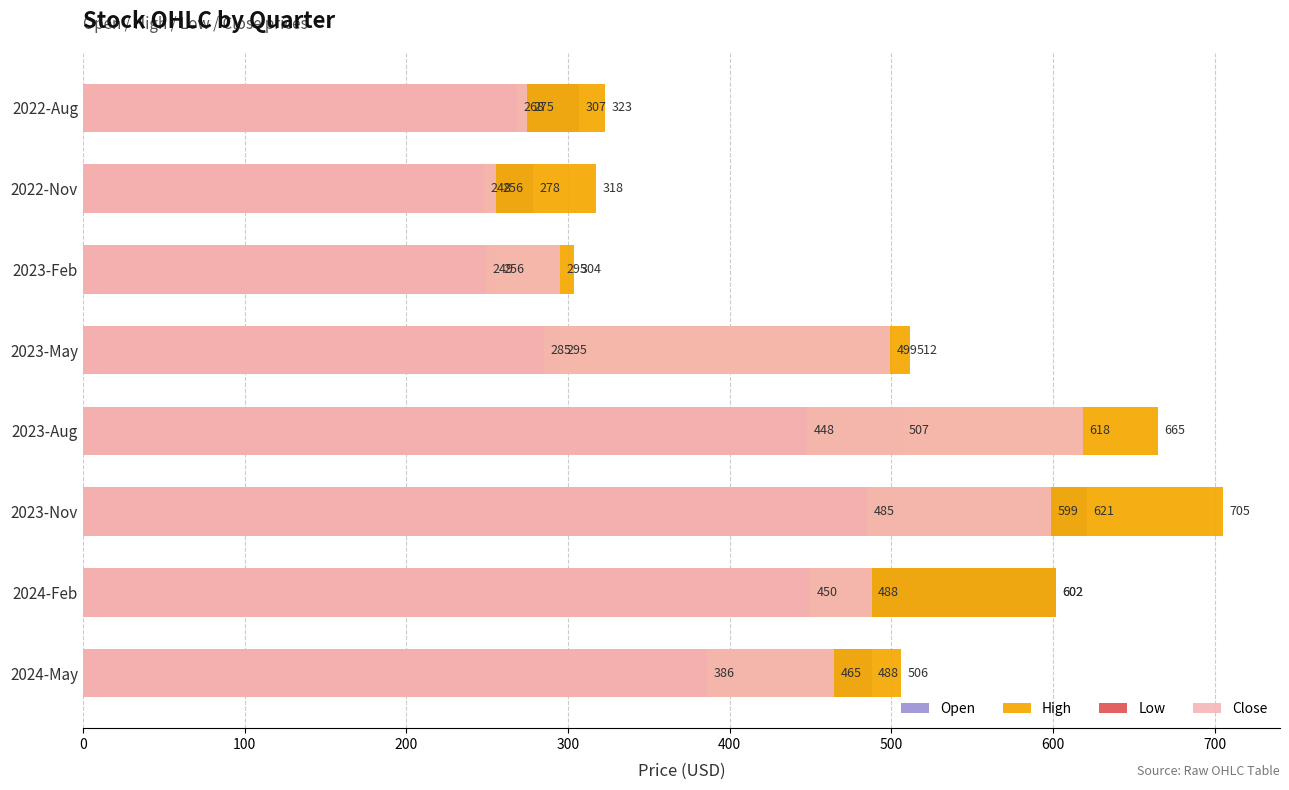

Are the bars horizontal?

Yes